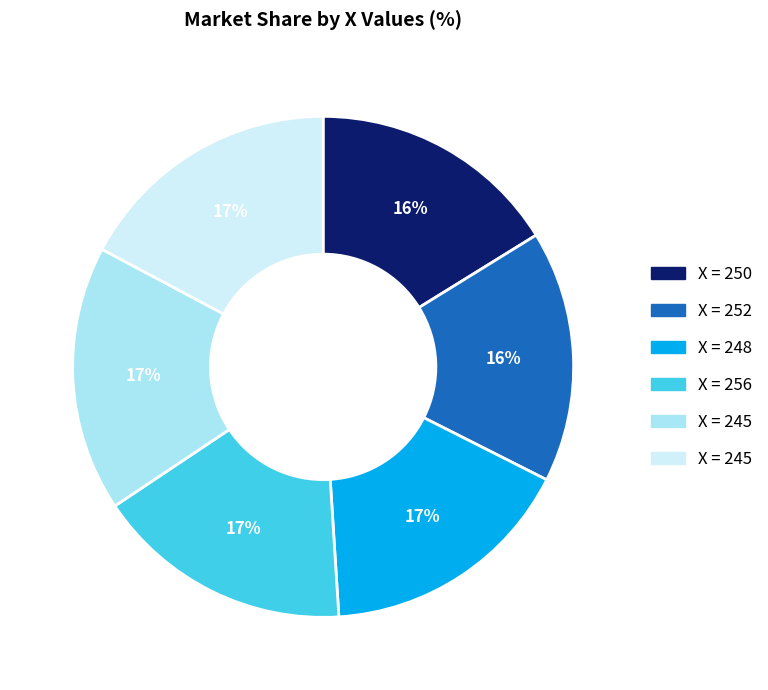

Count the number of slices in the pie.

6